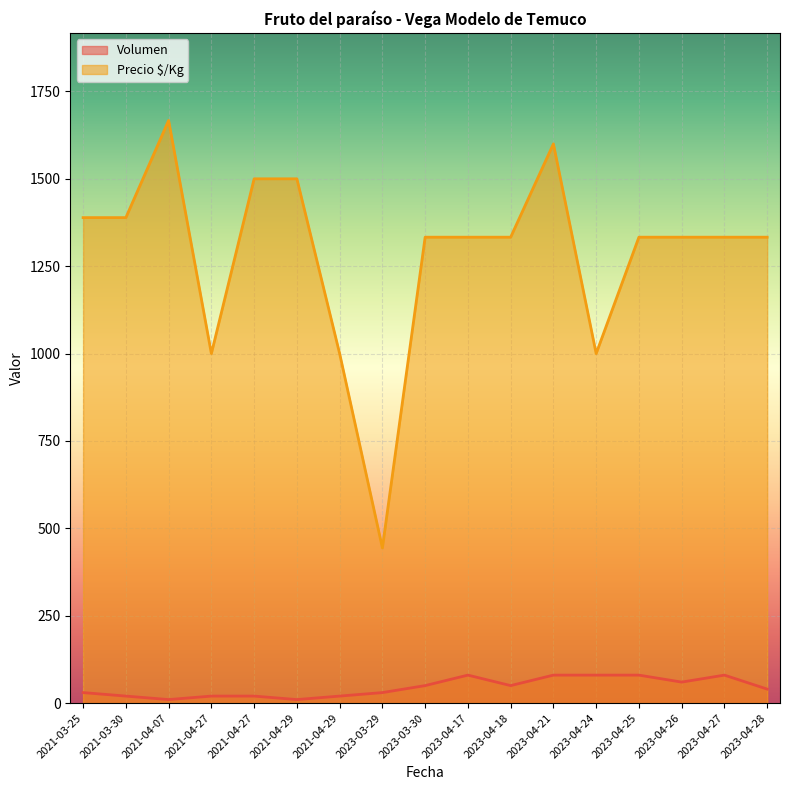

How many data points does each series have?

17